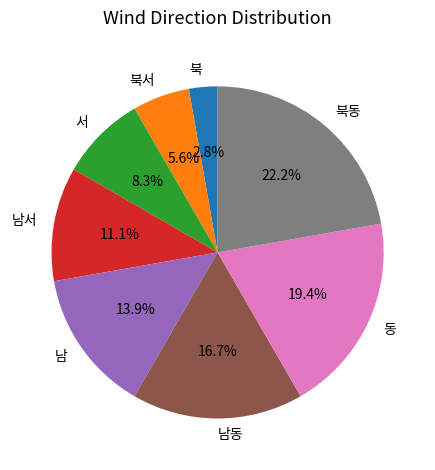

To the nearest percent, what is the difference between the largest and smallest slice percentages?

19%